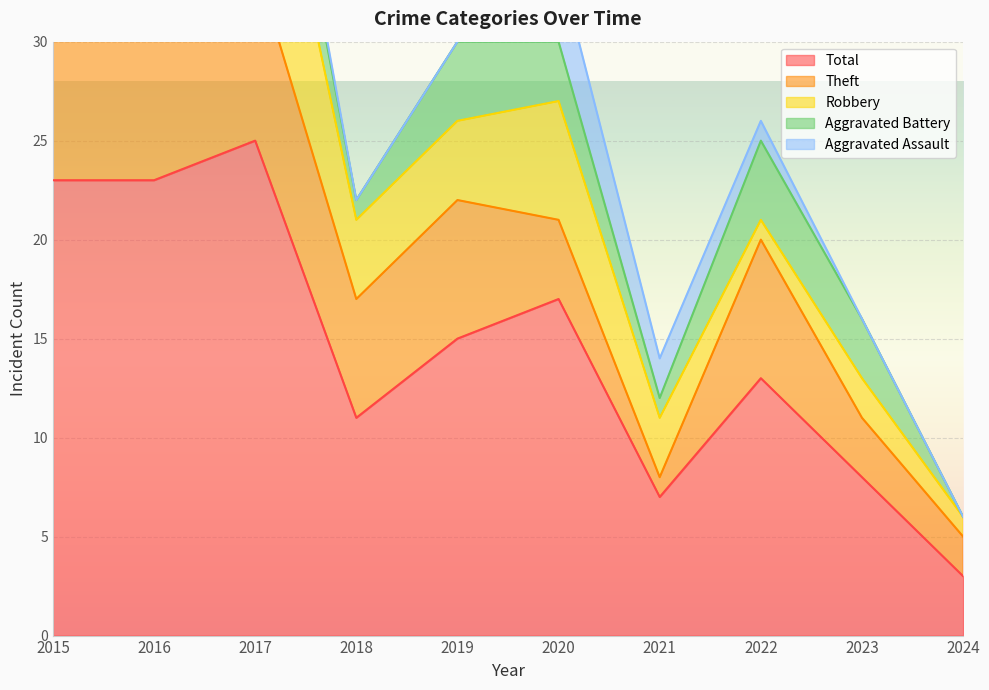

Between 2016 and 2017, which is larger?

2017